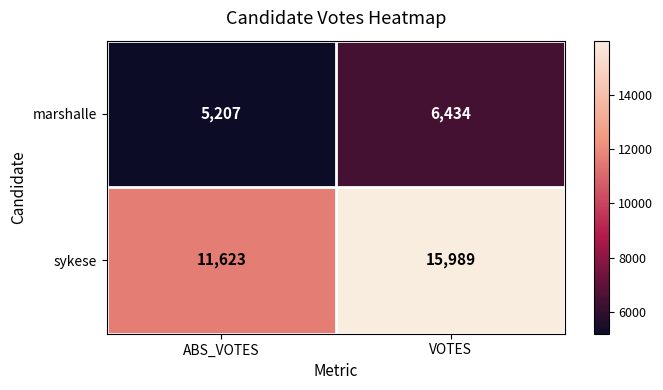

What is the sum of the sykese values at ABS_VOTES and VOTES?

27612